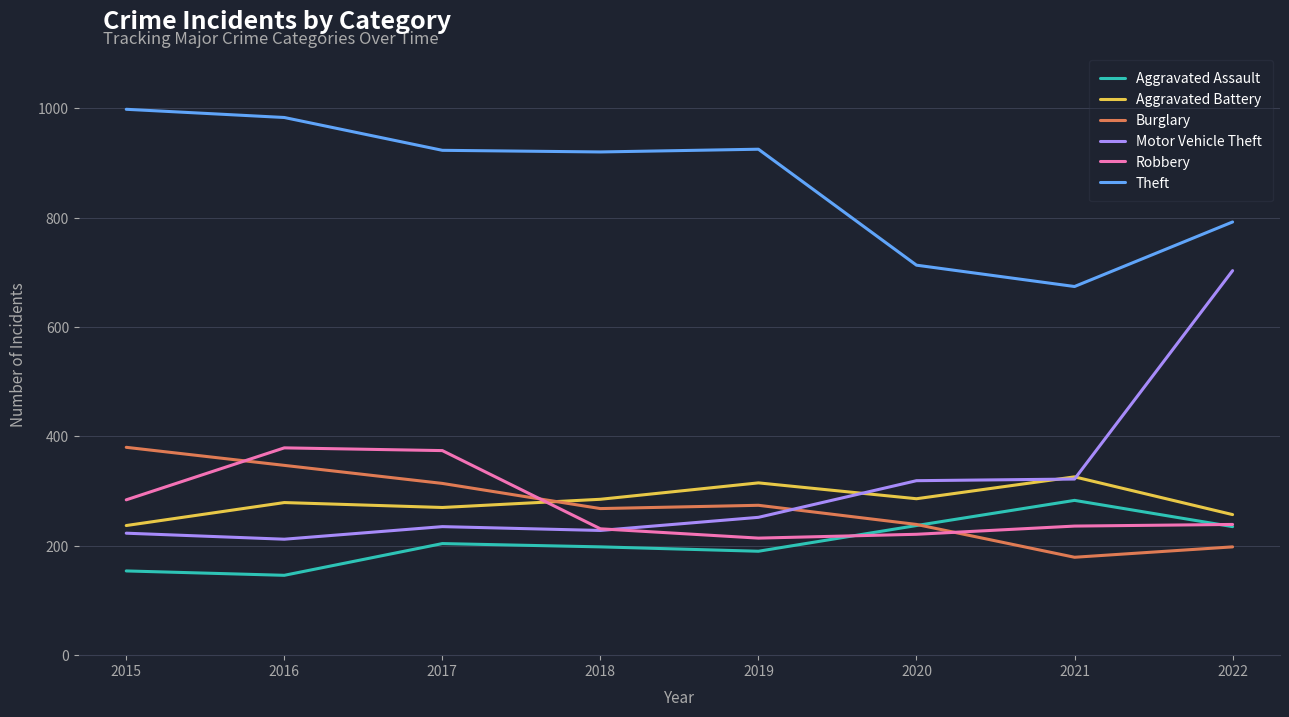

True or false: Aggravated Assault and Theft cross at least once.

False